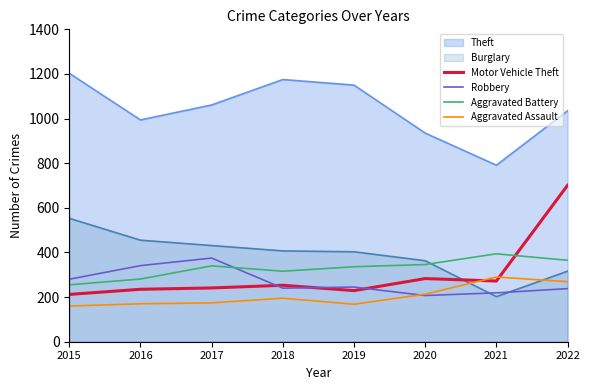

What are all the series names shown in the legend?

Theft, Burglary, Motor Vehicle Theft, Robbery, Aggravated Battery, Aggravated Assault